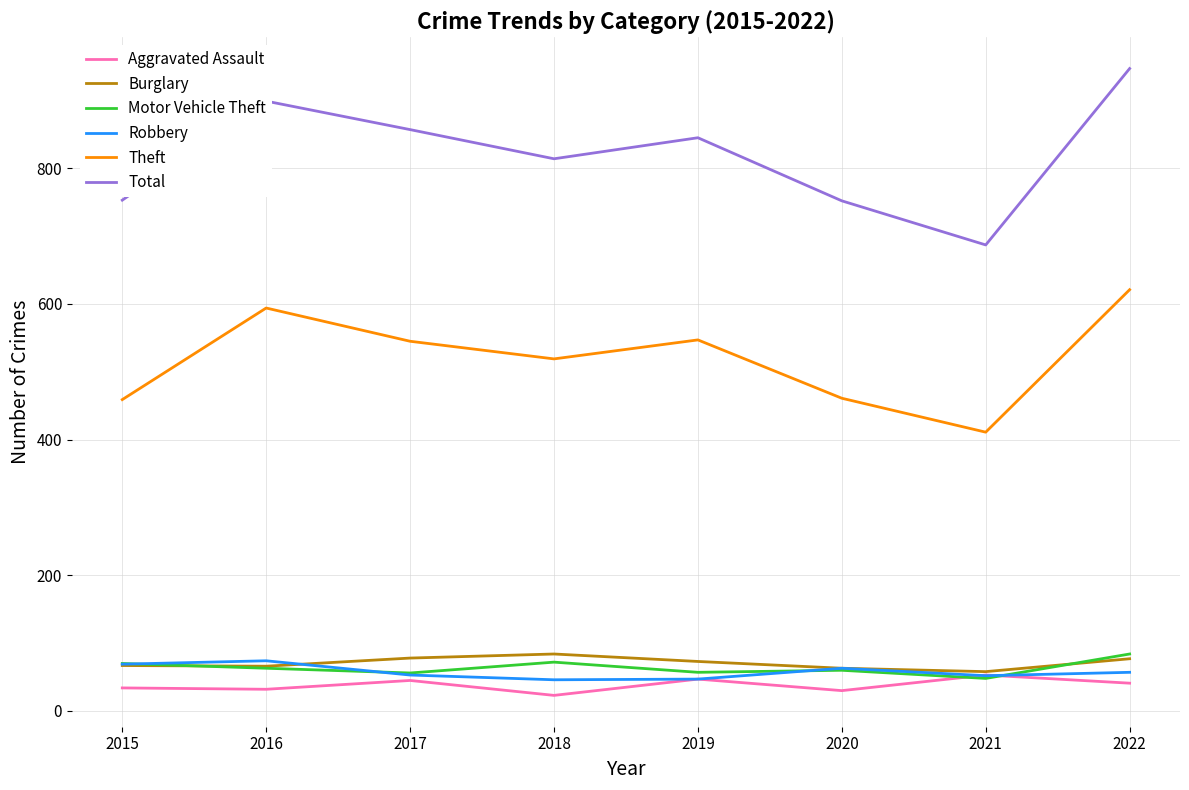

At which category does Aggravated Assault reach its first local peak?

2017